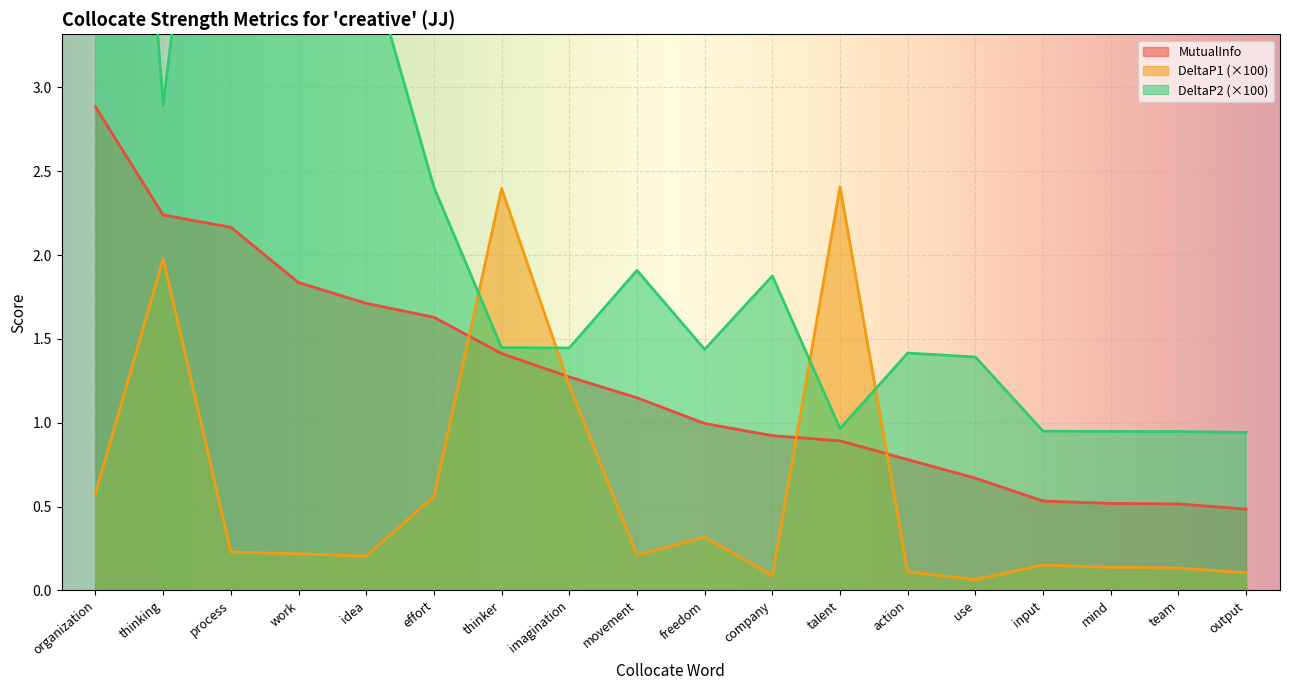

Is it true that DeltaP2 equals 3.8 at idea?

True